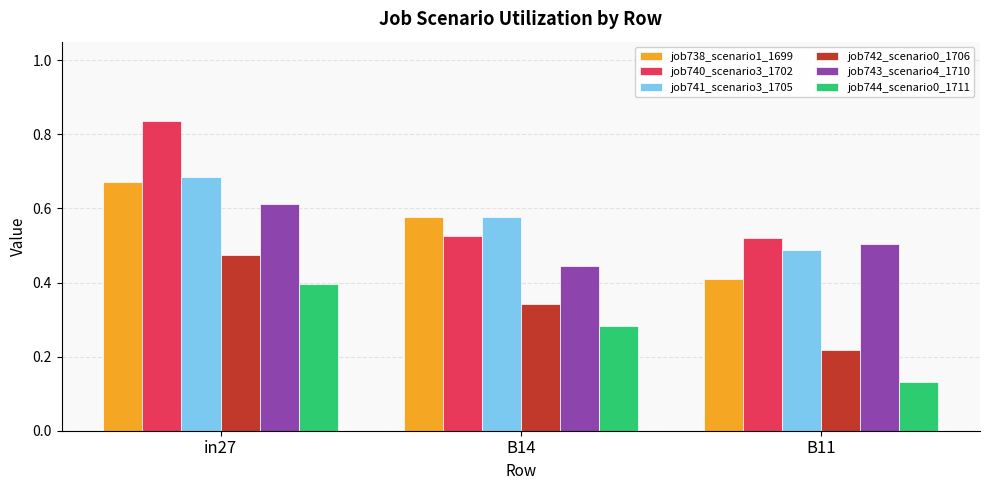

Count the job738_scenario1_1699 values in the range 0 to 1.

3